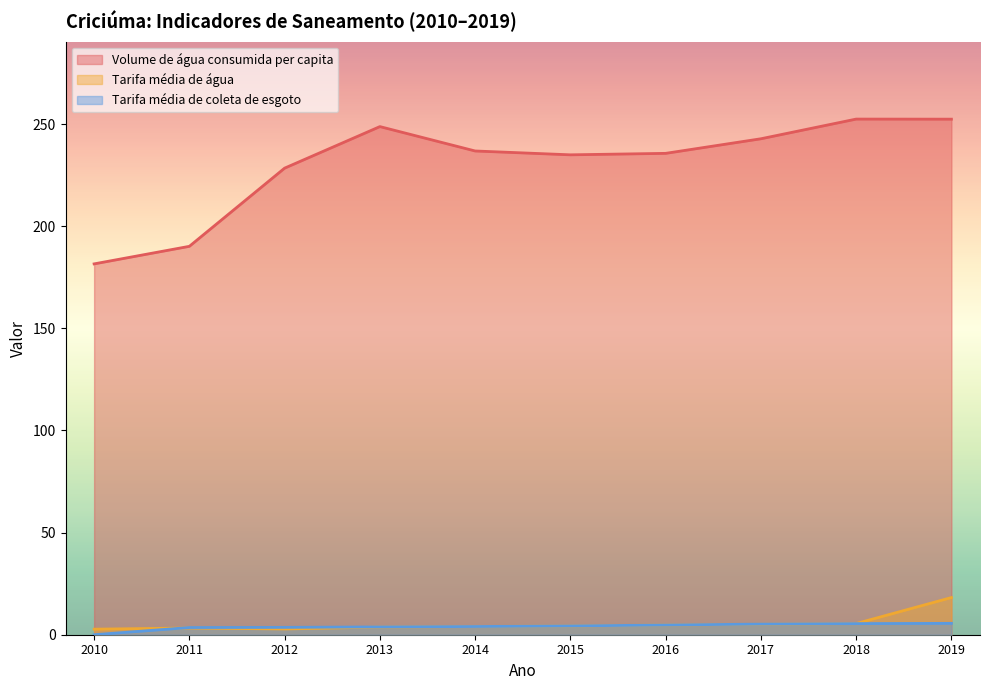

Which category has the lowest value in the Tarifa média de água series?

2010